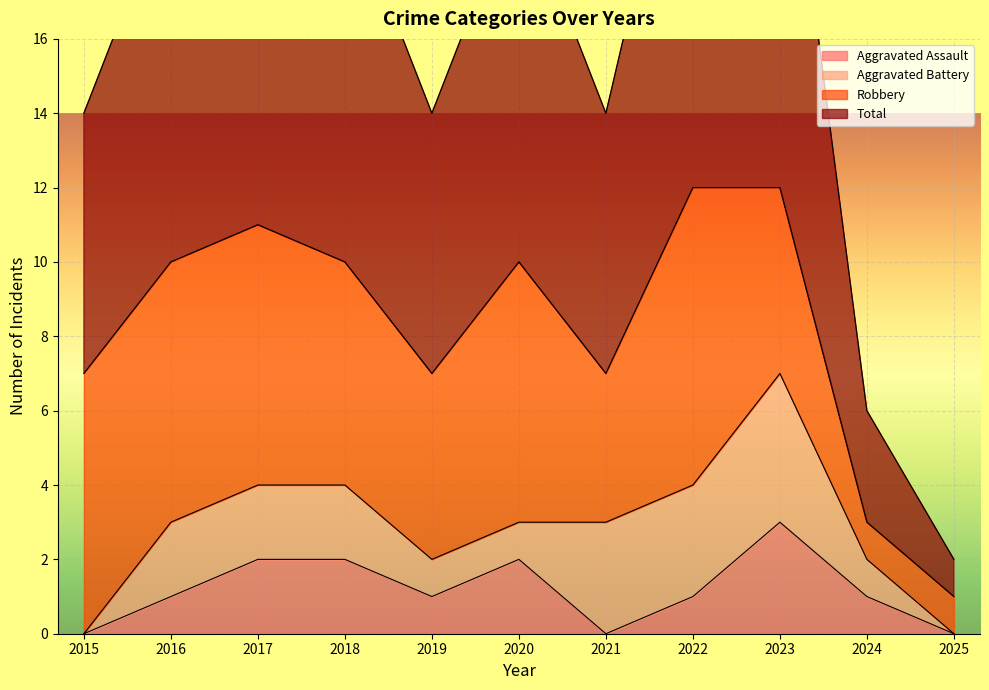

What is the lowest value of the Total series?

1